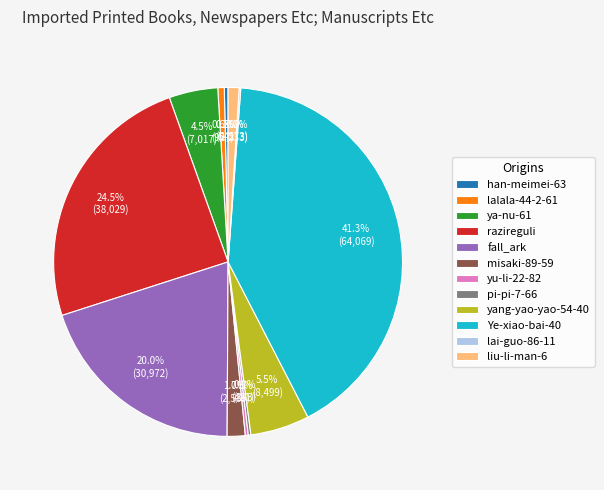

What is the total percentage of han-meimei-63 and razireguli?

24.8%